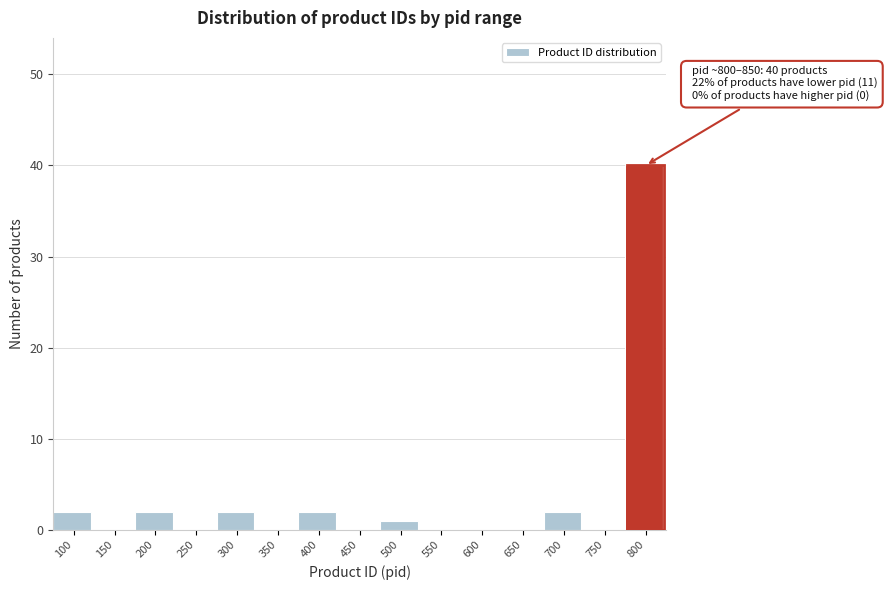

Reading right to left, extract all data points from this chart.

800=40	750=0	700=2	650=0	600=0	550=0	500=1	450=0	400=2	350=0	300=2	250=0	200=2	150=0	100=2